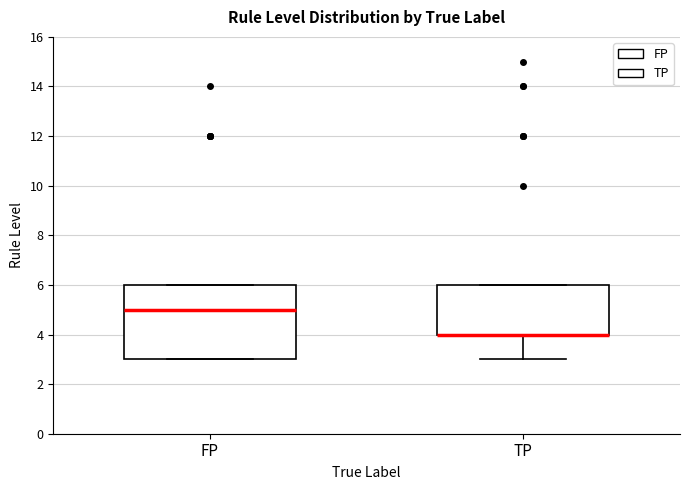

Reading left to right, transcribe this box plot: for each box, give where its median line is, the range the box spans, and where its two whiskers end, as read against the y-axis. The values are not printed on the chart, so give them approximately, as read against the axis.

FP: median 5, box 3 to 6, whiskers 3 to 6
TP: median 4 (drawn on the box's lower edge), box 4 to 6, whiskers 3 to 6